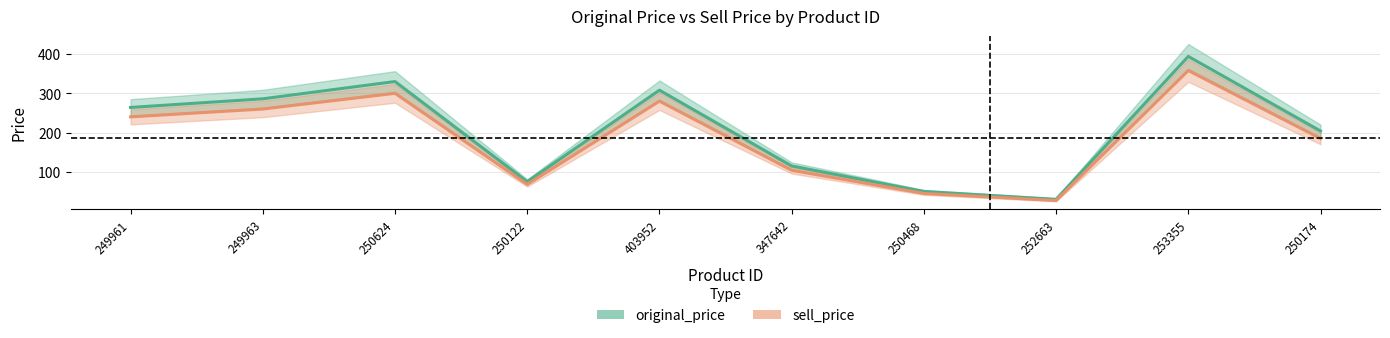

Between 249963 and 250624, which series saw the biggest shift?

original_price